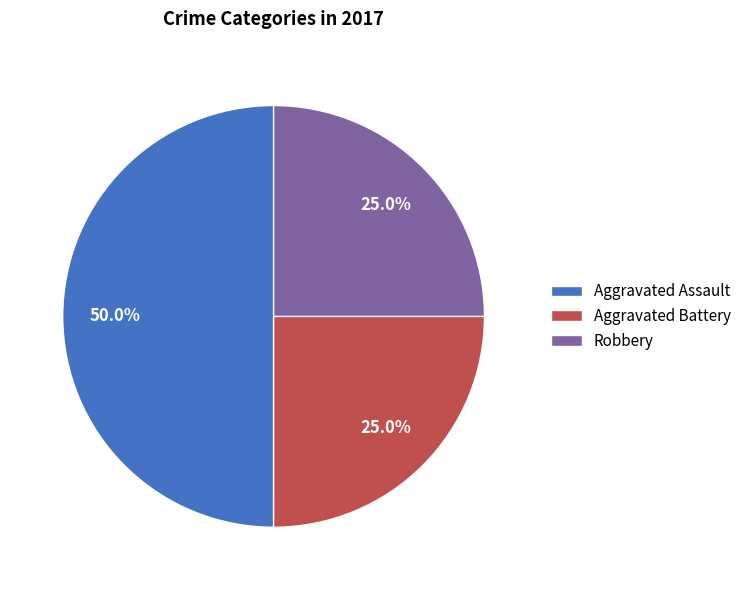

What is the largest slice in the pie chart?

Aggravated Assault